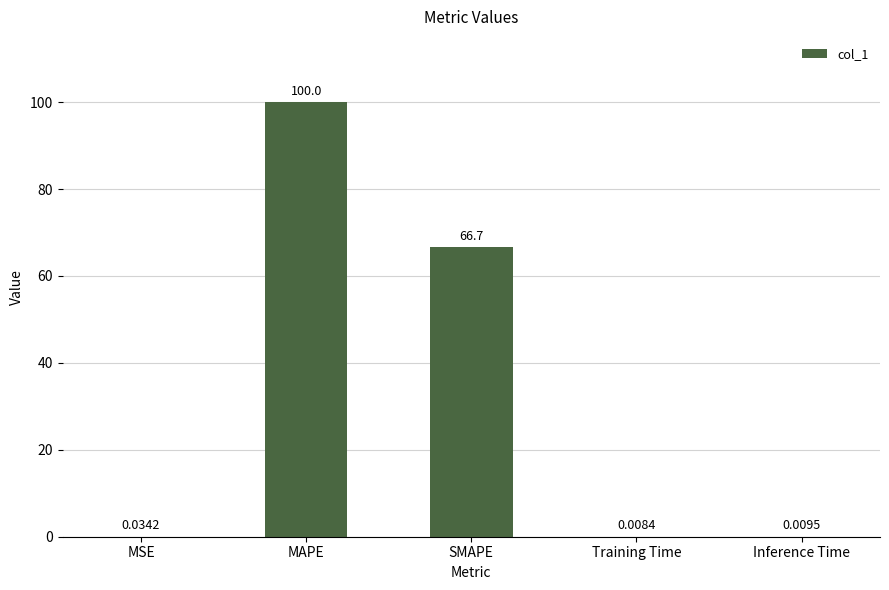

Which label corresponds to the largest value in the chart?

MAPE